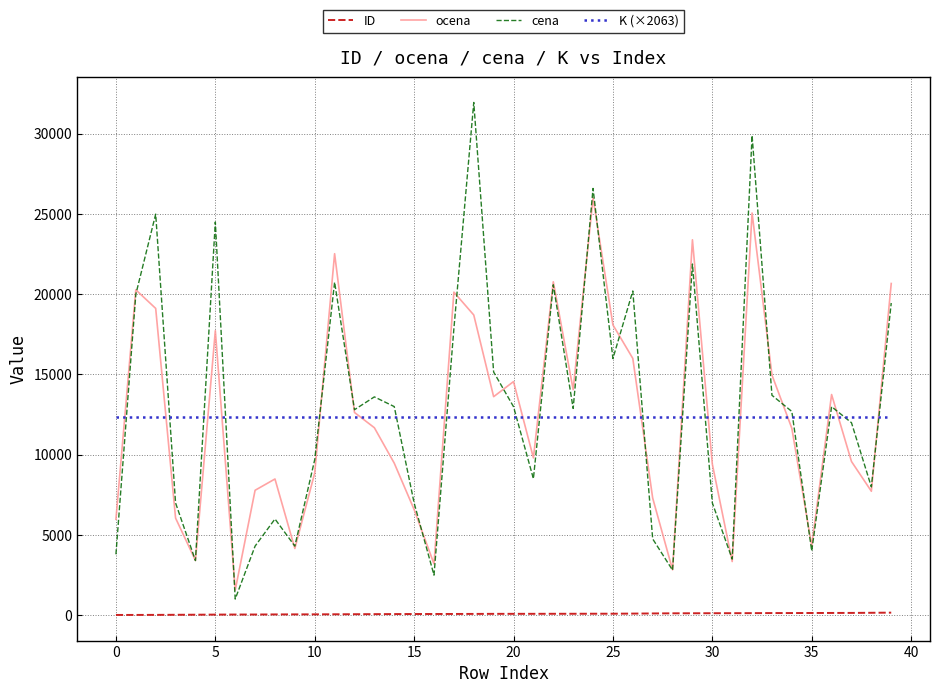

What is the sum of all ocena values?

495073.8